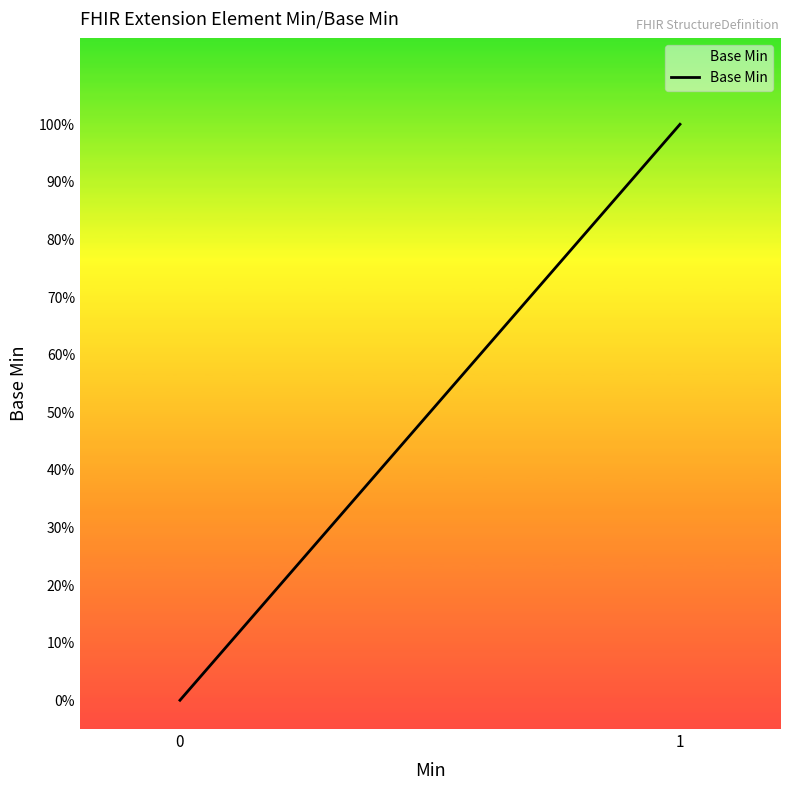

How many series are shown in this chart?

1